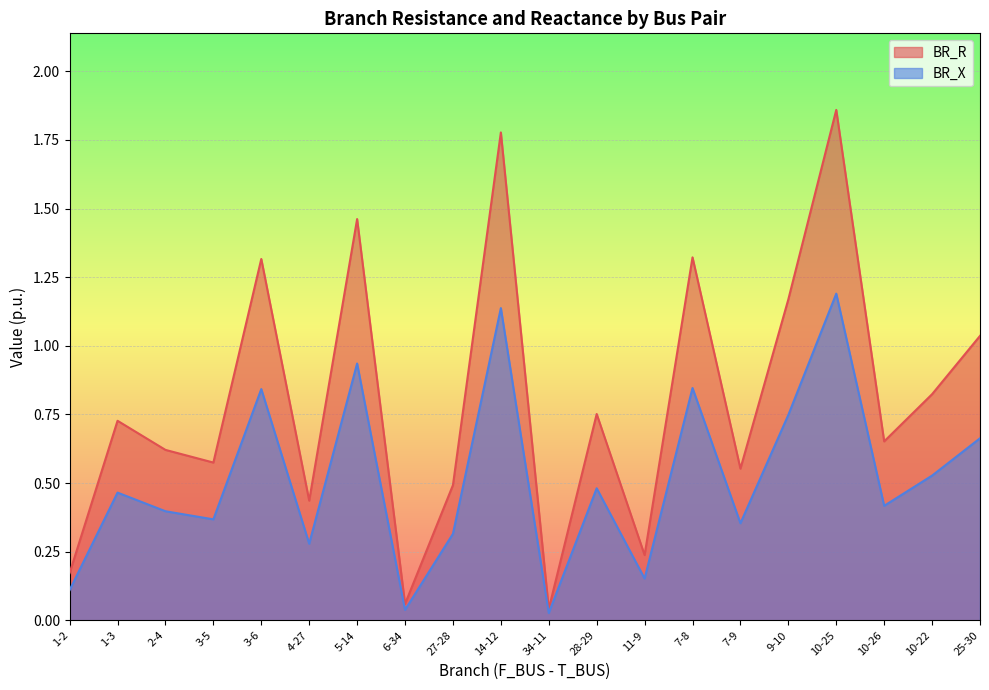

What is the label of the 18th point from the left?

10-26